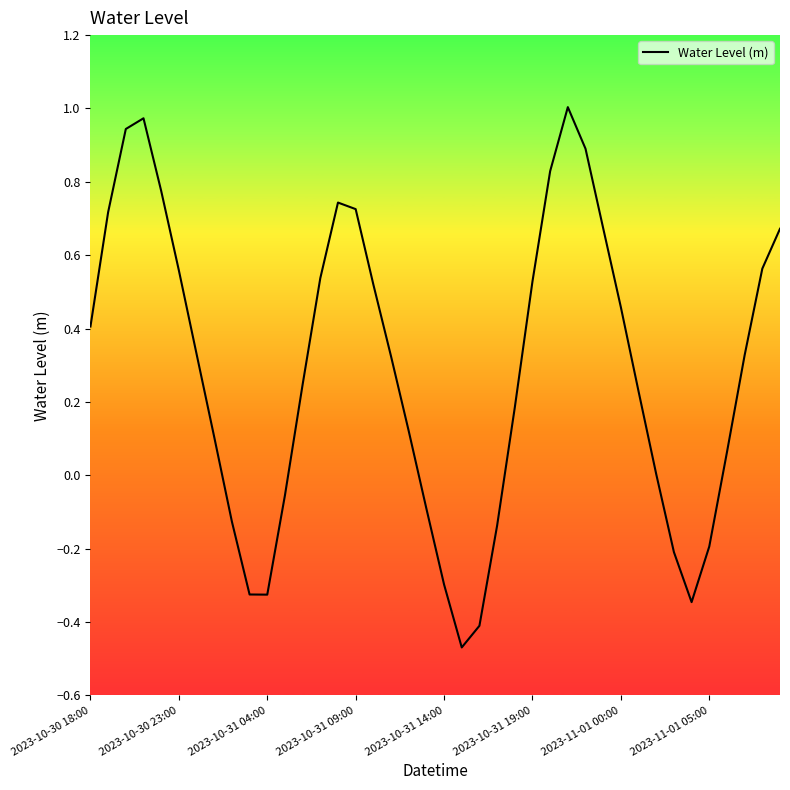

Where is the first local minimum?

2023-10-31 04:00